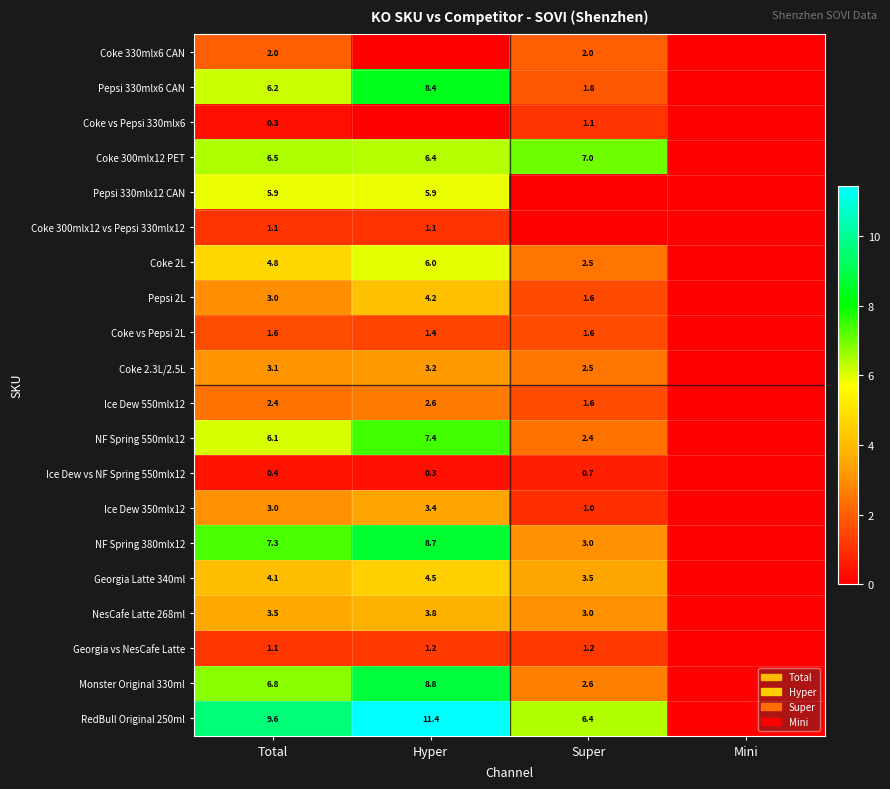

True or false: NF Spring 550mlx12 has a value of 6.1 at Total.

True